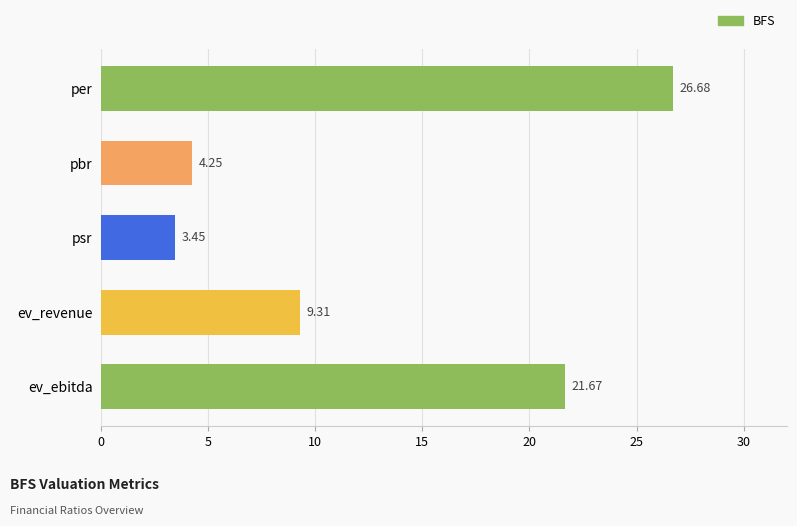

Are the bars grouped side by side (vs. stacked)?

No